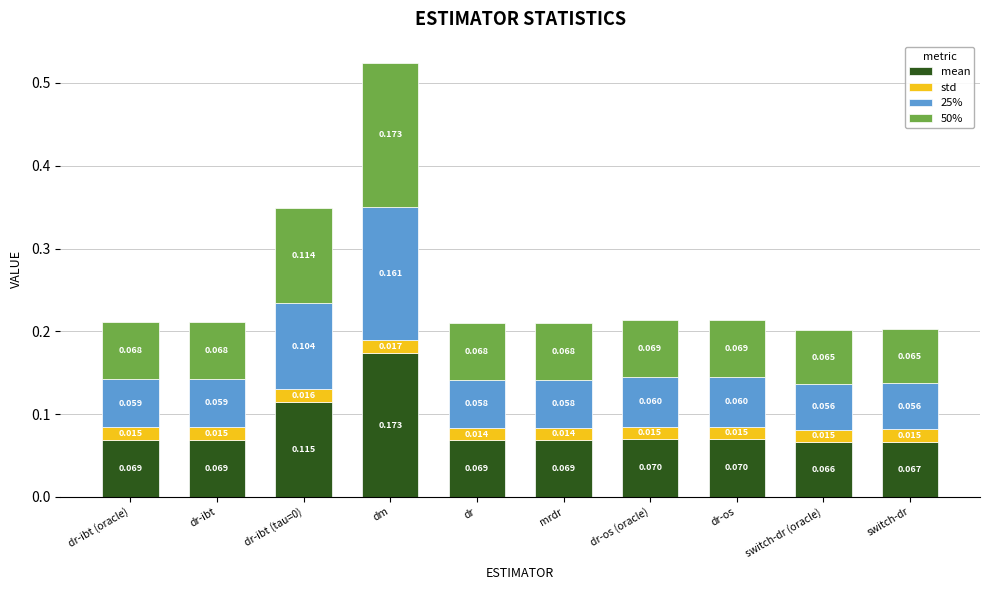

At which category is the sum across all series the highest?

dm